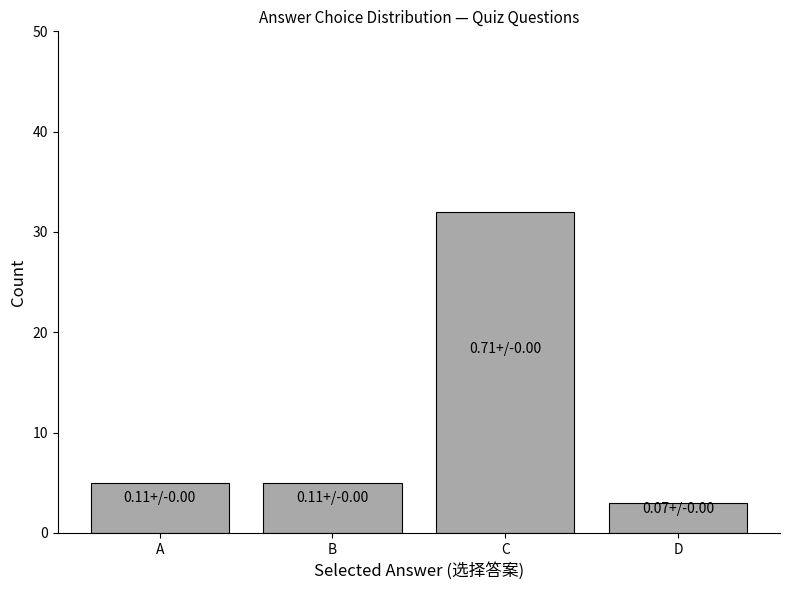

Reading left to right, extract all data points from this chart.

5	5	32	3